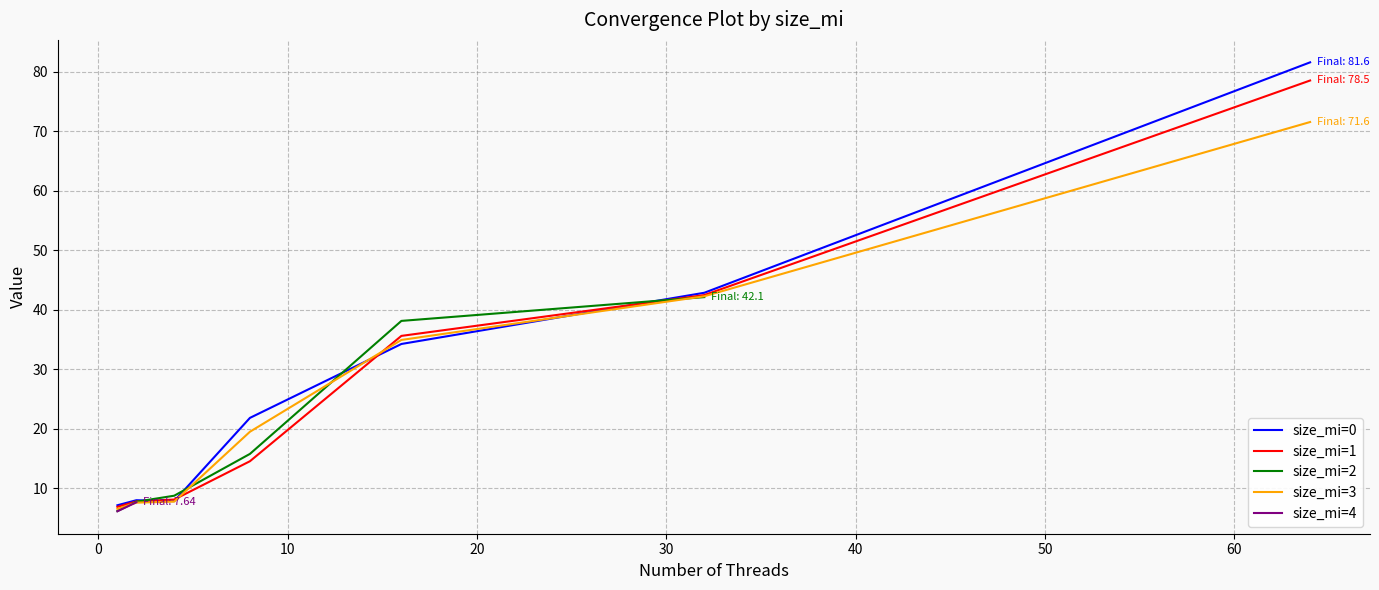

What is the approximate value of size_mi=0 at 2?

8.0